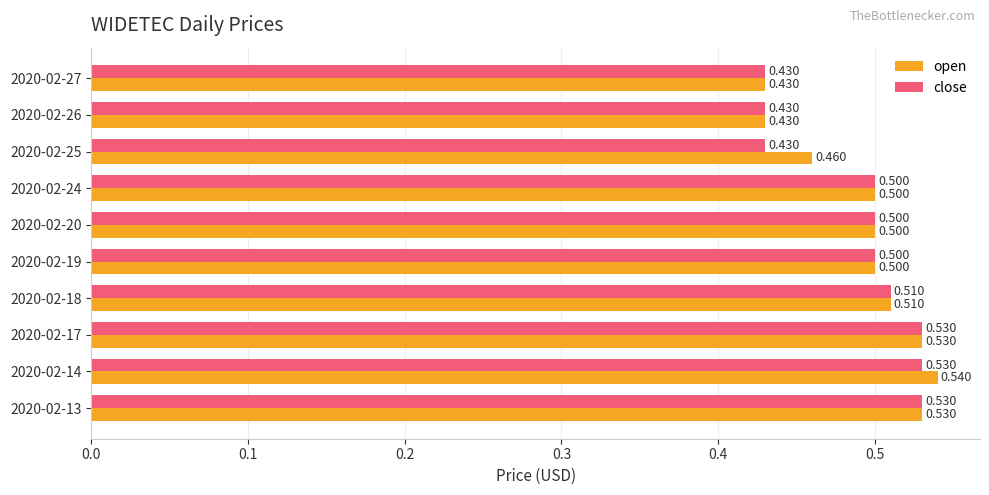

List the series in order of their peak value, lowest first.

close, open